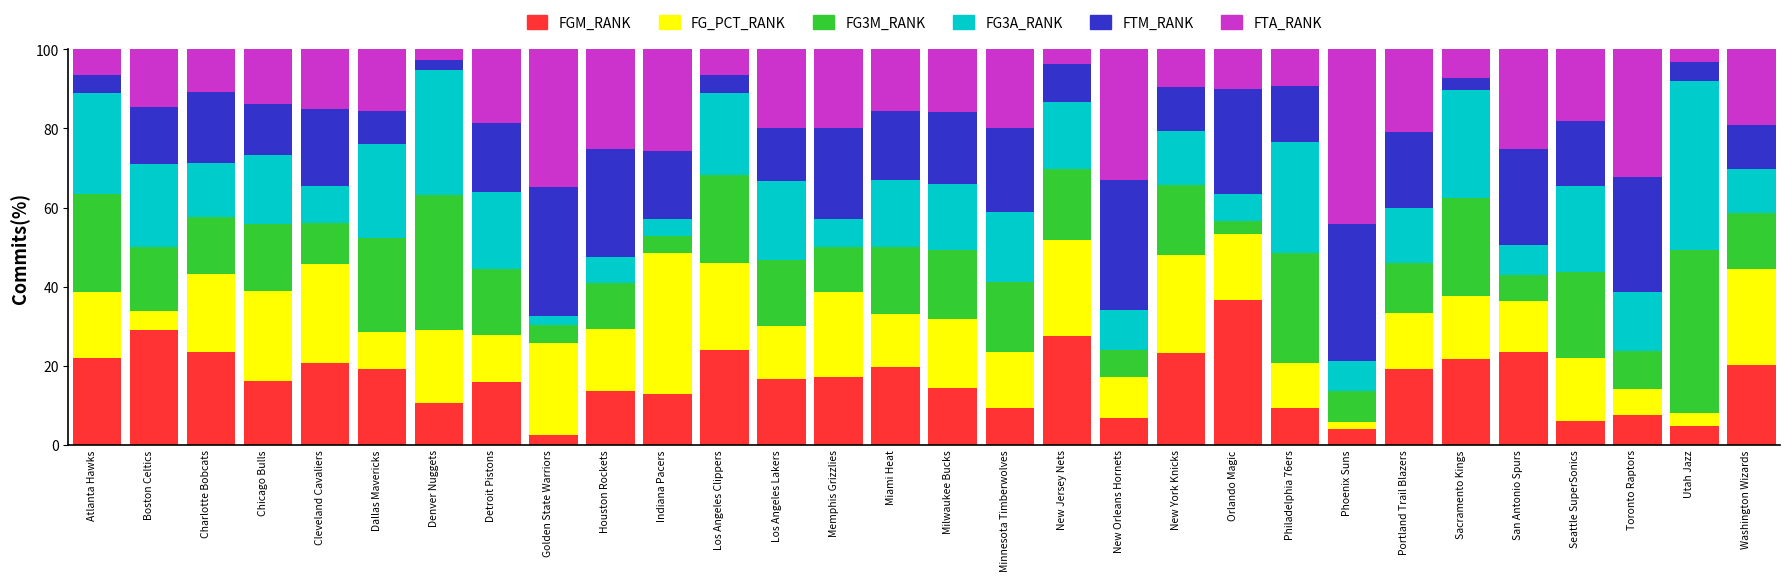

What is the total value across all series at Detroit Pistons?

100.0